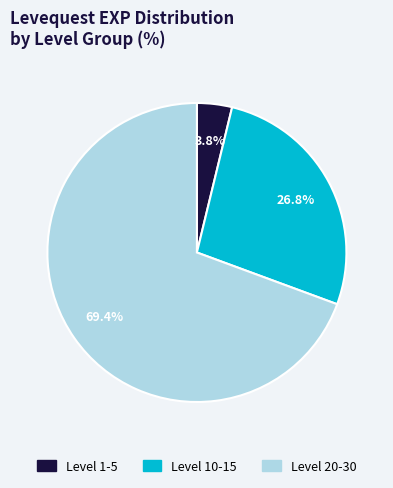

How many segments does this pie chart have?

3